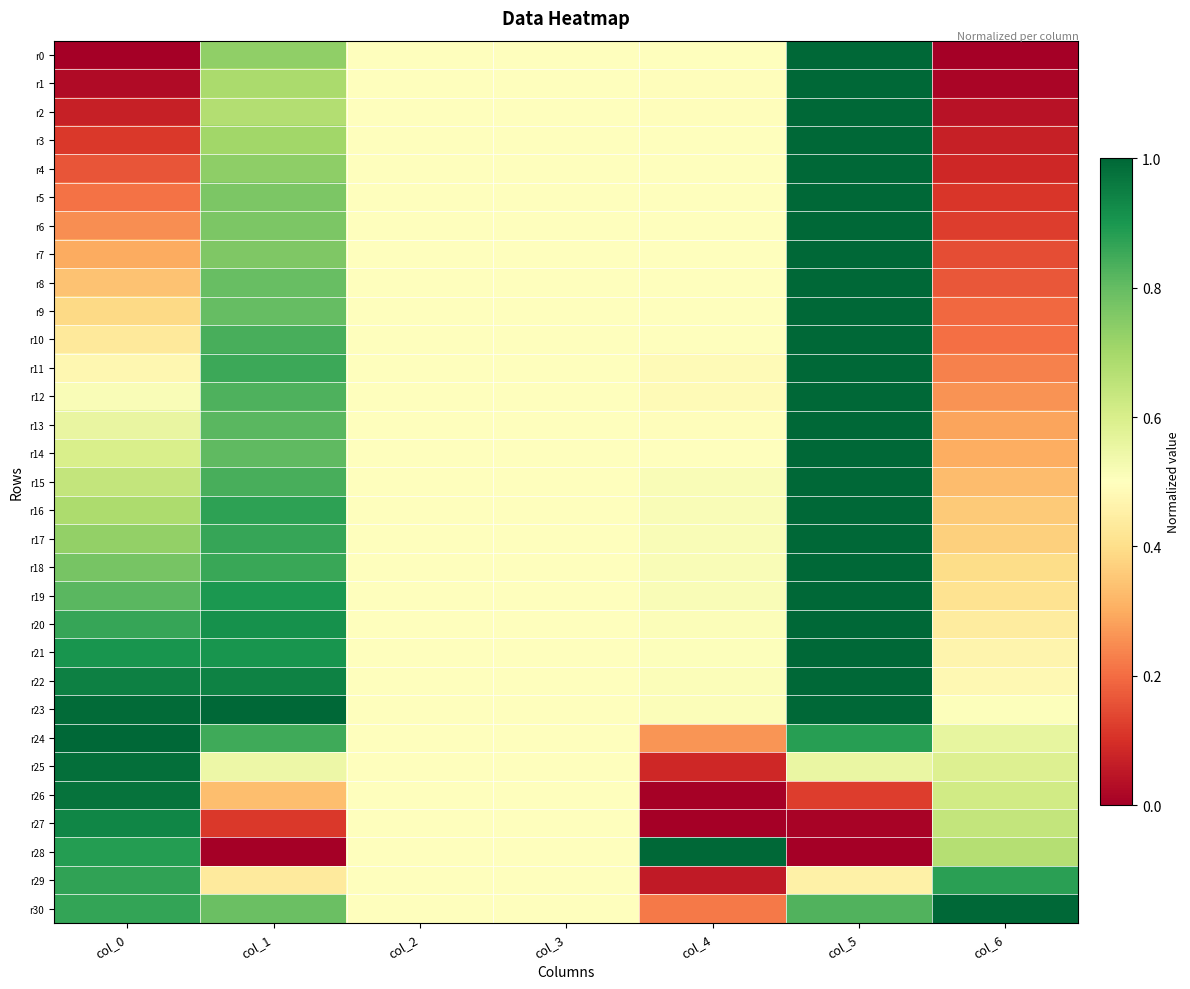

Which series has the largest total across all categories?

r23